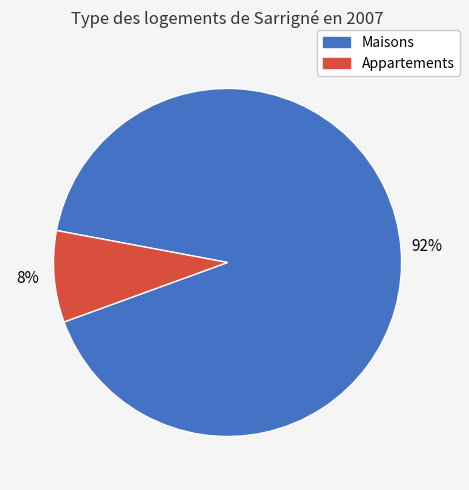

How many segments does this pie chart have?

2